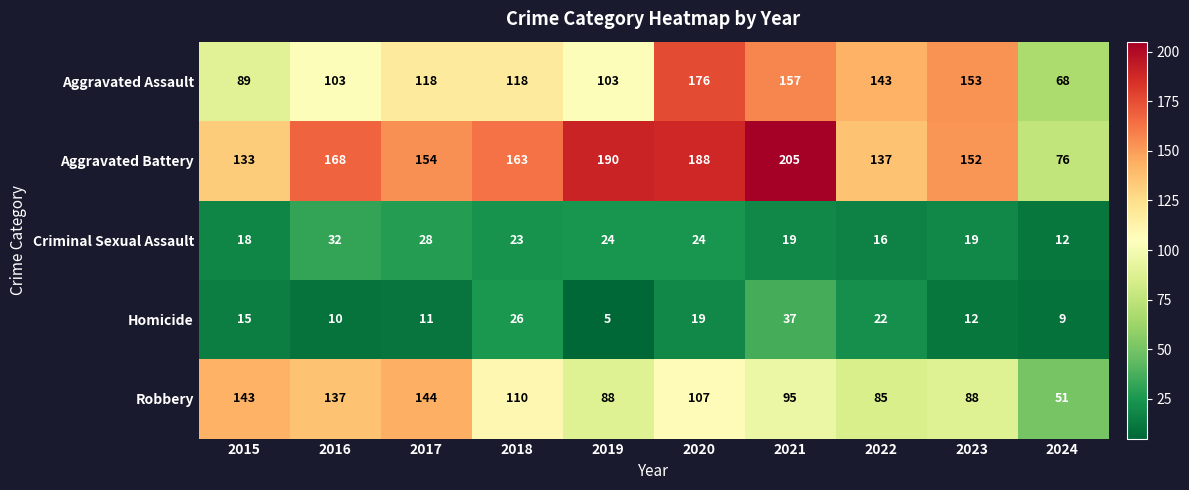

Read the Aggravated Assault value at 2020.

176